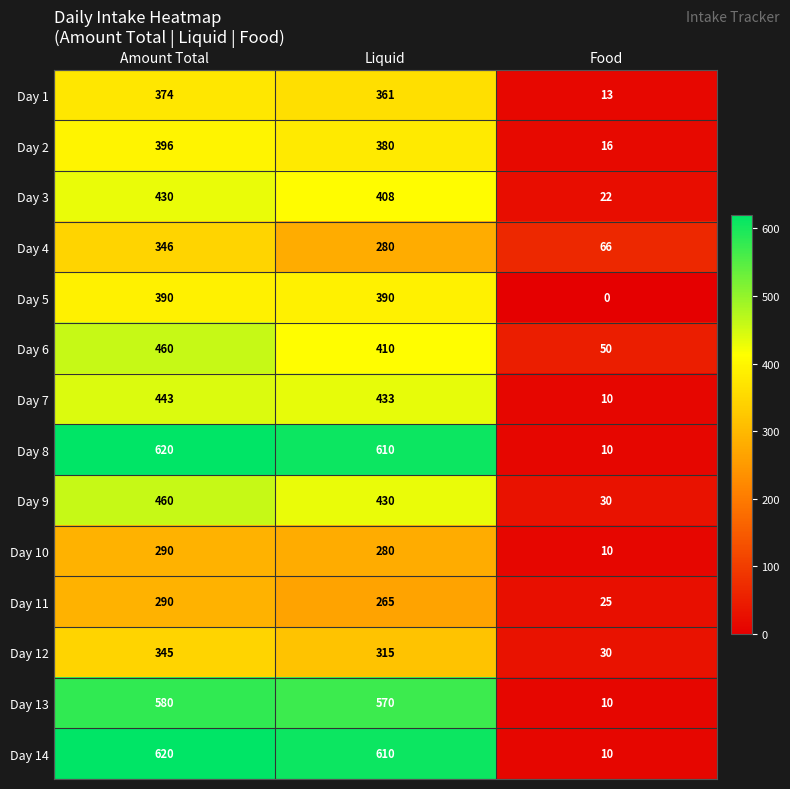

At which category does the chart reach its peak across all series?

Amount Total